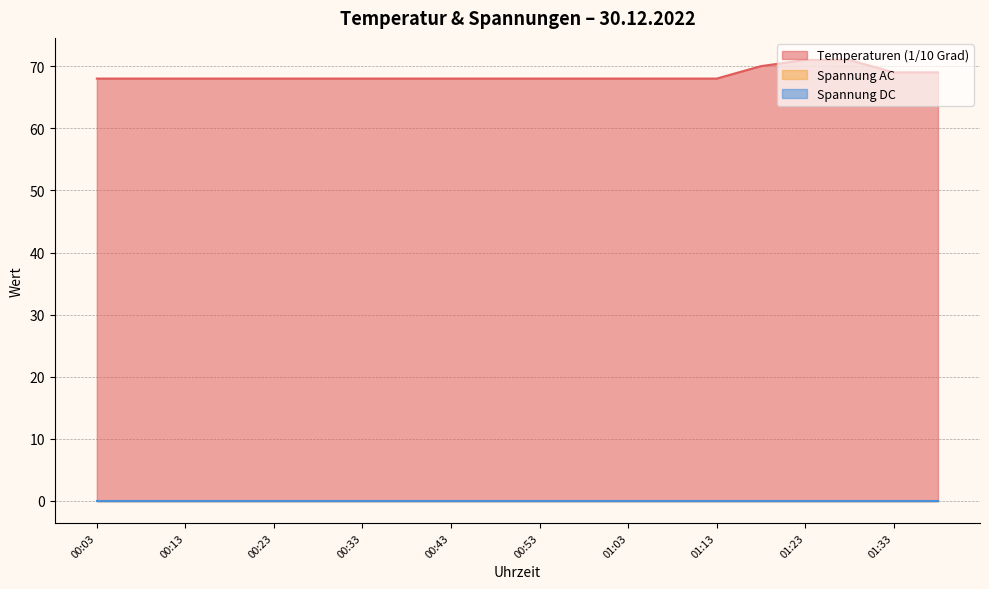

True or false: Temperaturen (1/10 Grad) has more than 0 points higher than both neighbors.

False